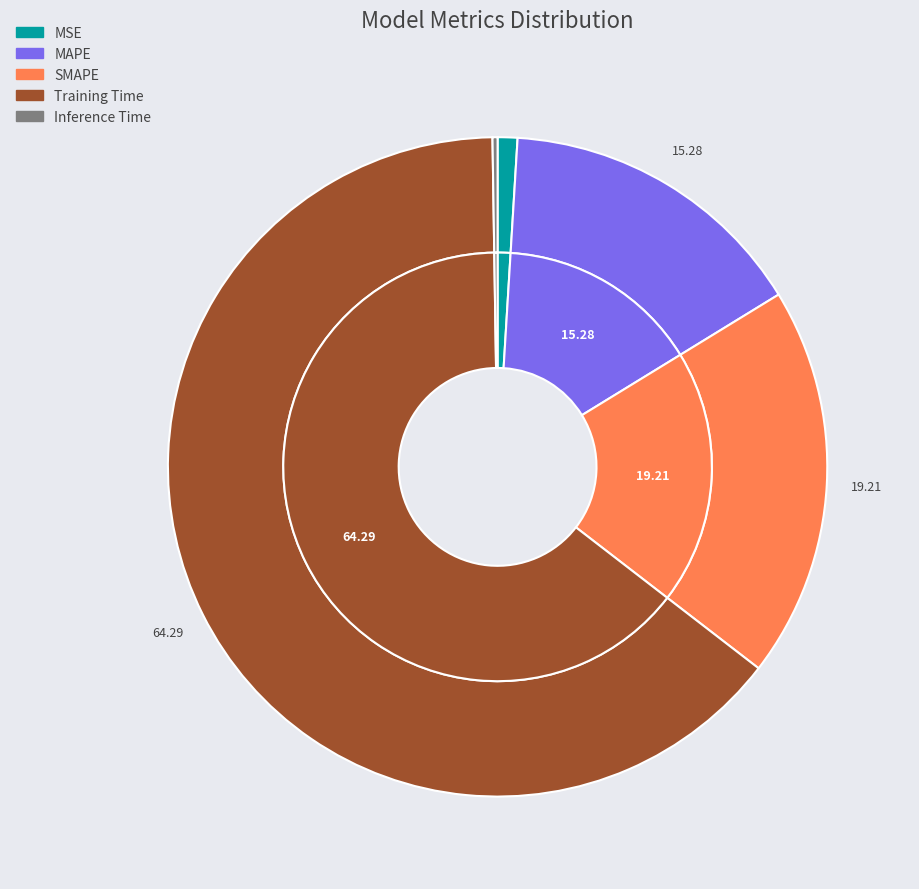

What percentage is the SMAPE slice, to the nearest percent?

19%